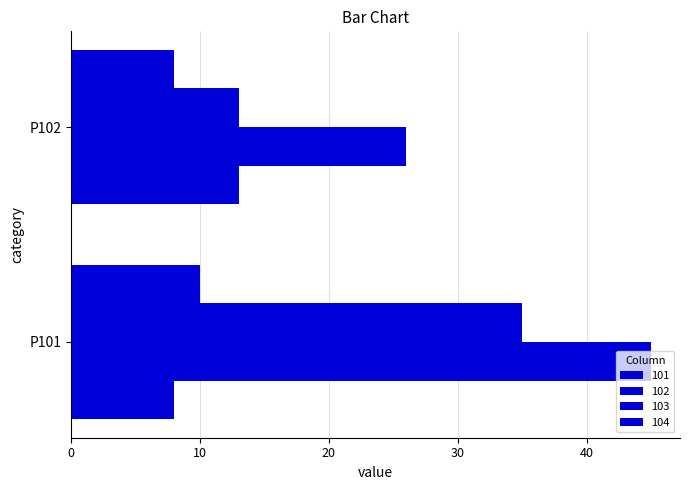

At which label is 101 closest to 10?

P101